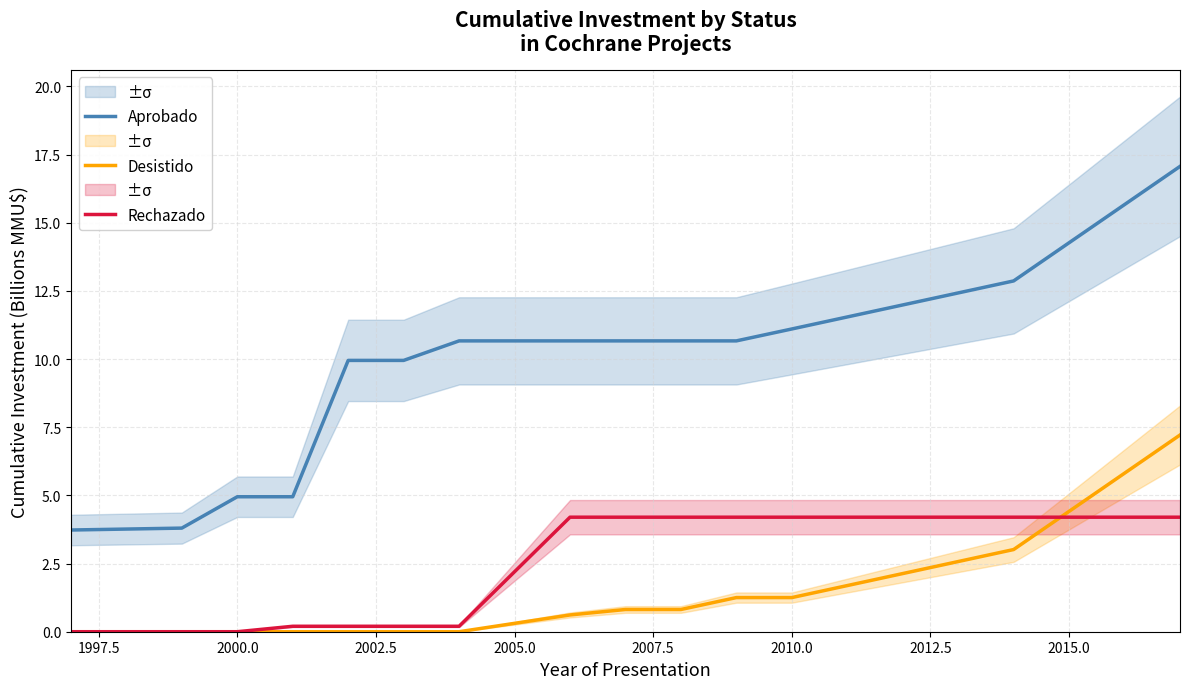

Is it true that Rechazado equals 4.2 at 2010.0?

True